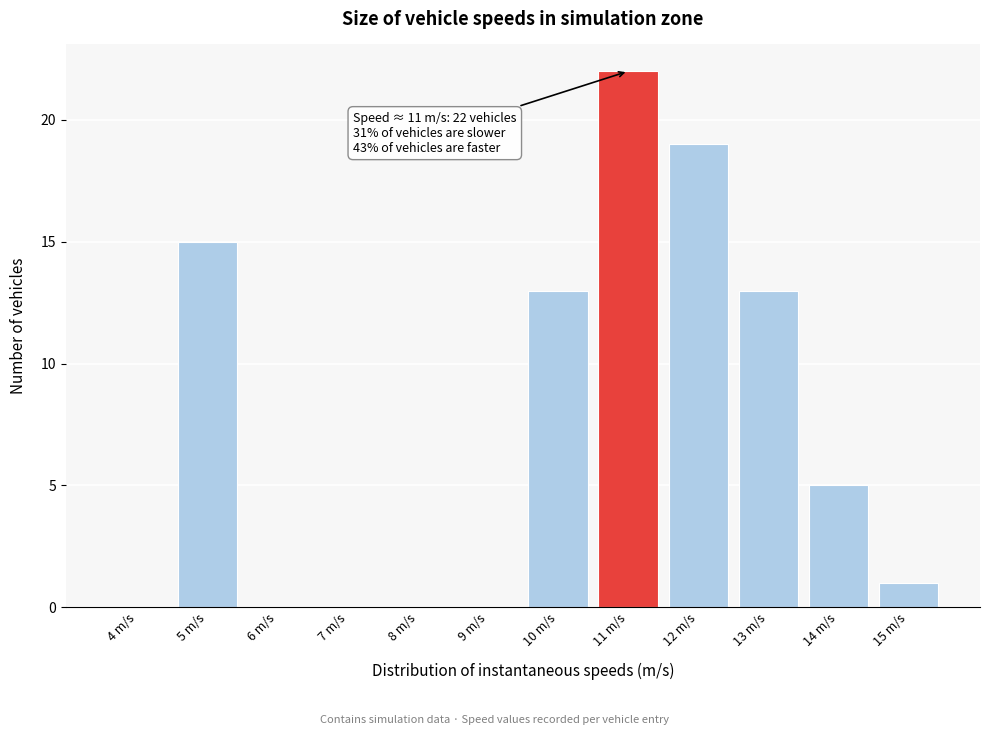

Reading right to left, what are all the values shown in this chart?

15 m/s=1	14 m/s=5	13 m/s=13	12 m/s=19	11 m/s=22	10 m/s=13	9 m/s=0	8 m/s=0	7 m/s=0	6 m/s=0	5 m/s=15	4 m/s=0